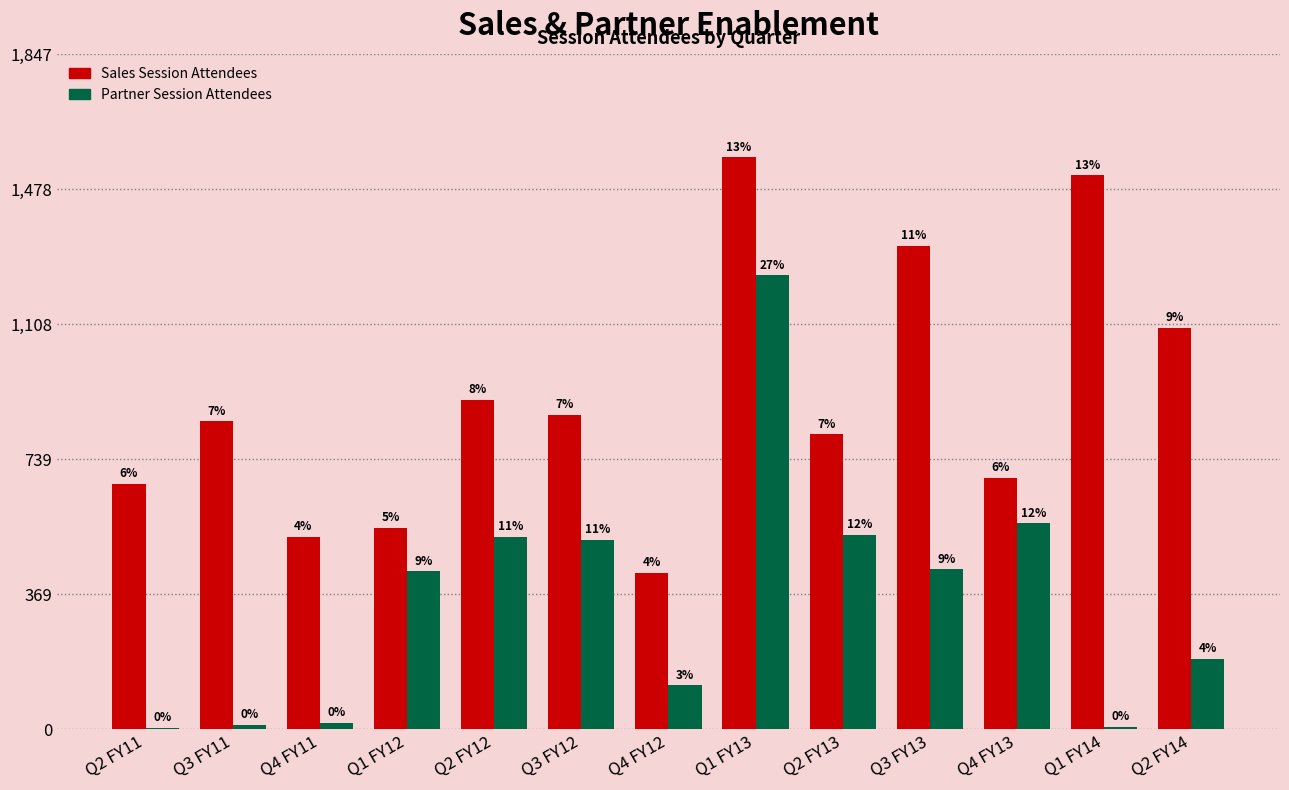

Are the bars grouped side by side (vs. stacked)?

Yes